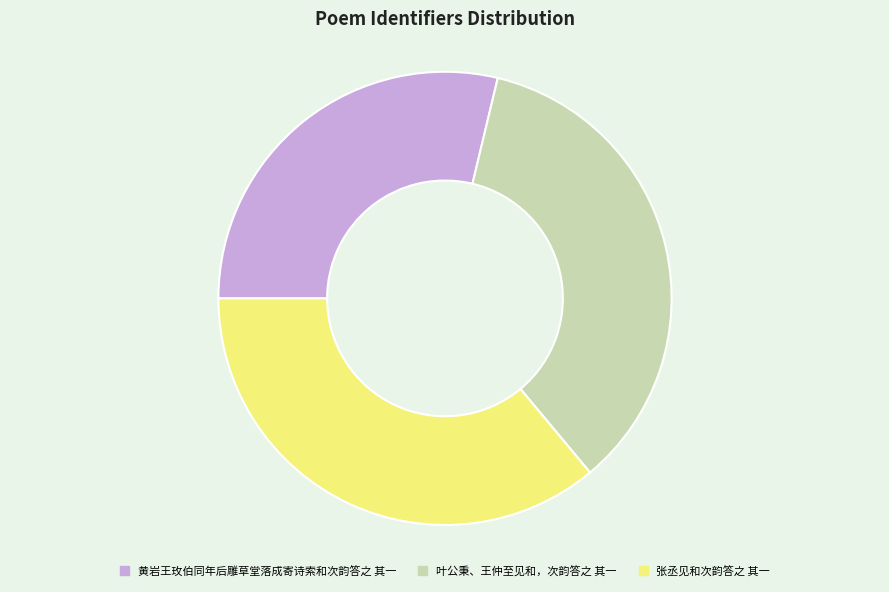

Is it true that 黄岩王玫伯同年后雕草堂落成寄诗索和次韵答之 其一 is 20% of the pie?

False